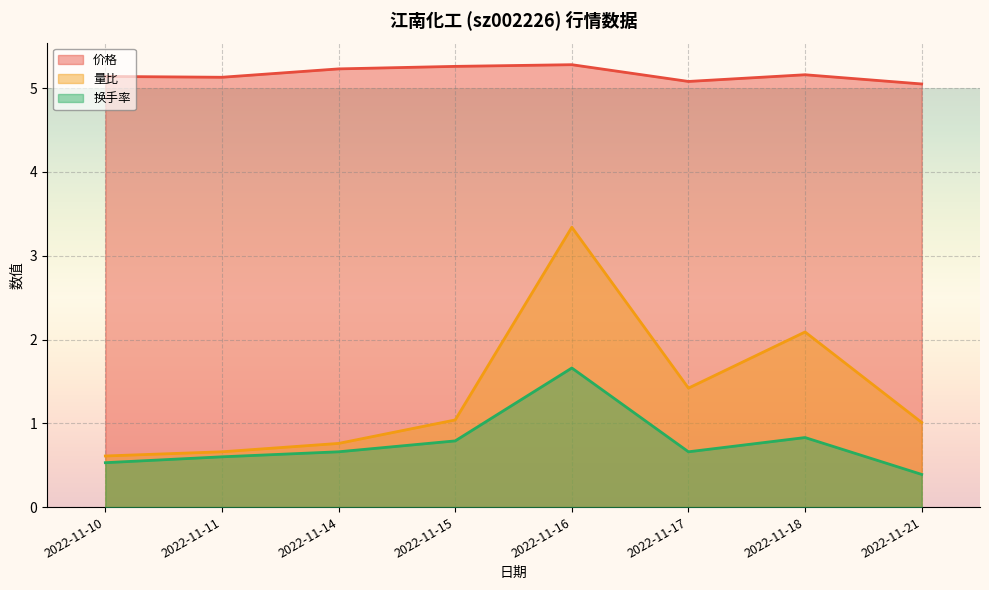

Which series changed the most between 2022-11-10 and 2022-11-18?

量比